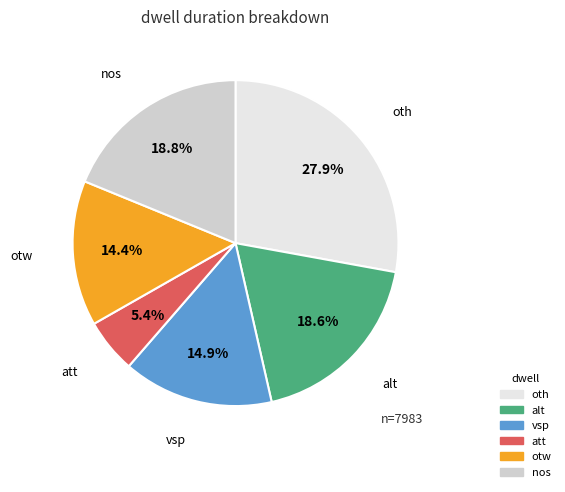

To the nearest percent, what is the average slice percentage?

17%